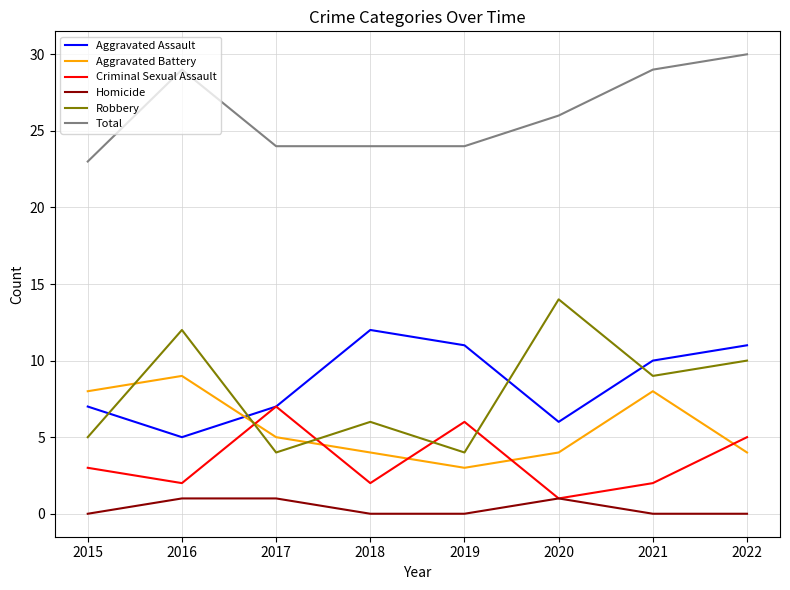

At which category does Aggravated Assault reach its first local valley?

2016